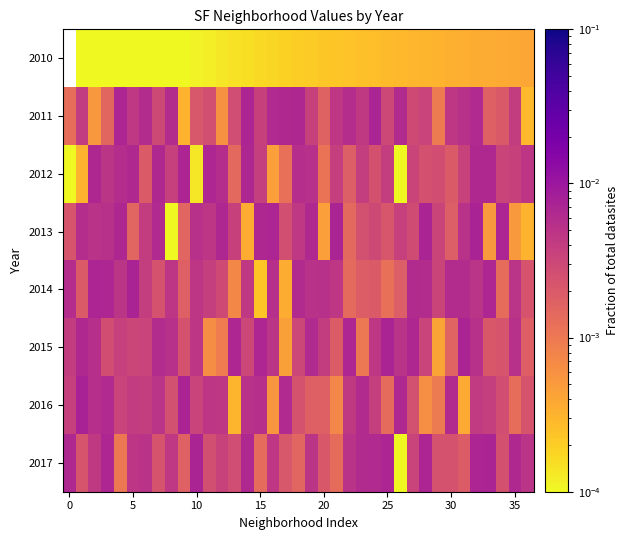

Which series has the largest range (max minus min)?

2013